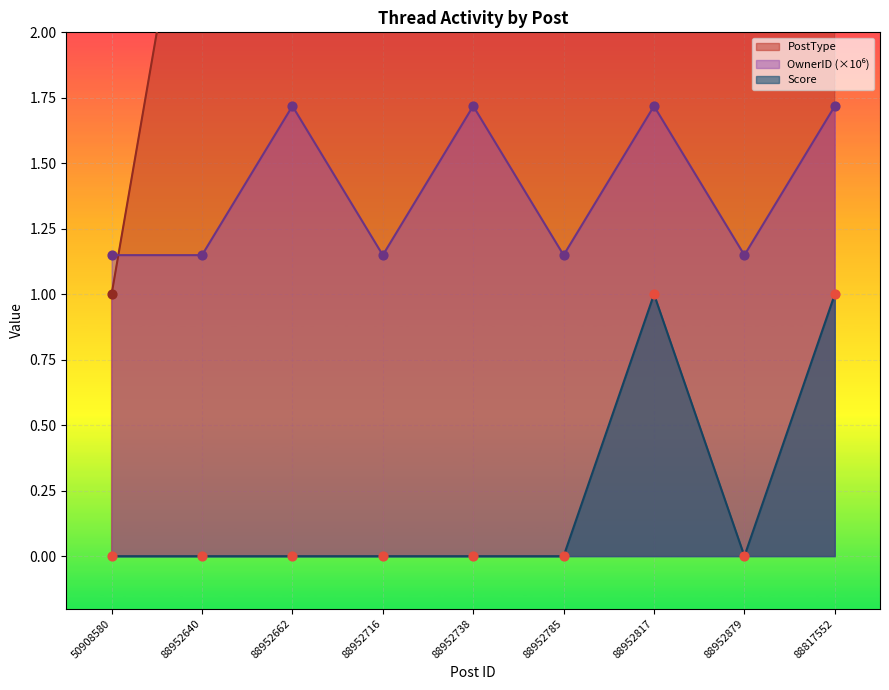

Which series has the largest total across all categories?

PostType